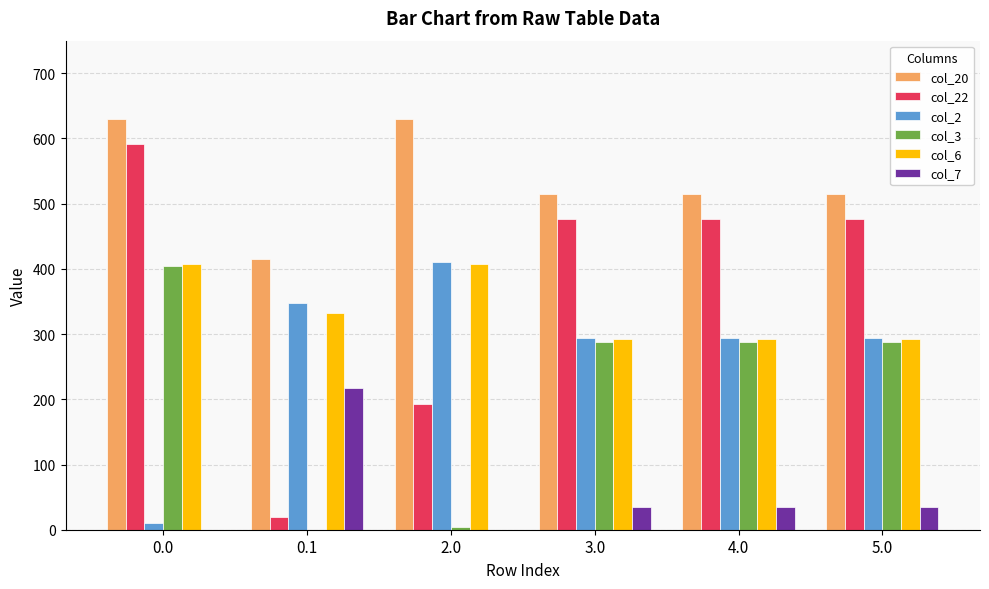

Which series has the widest spread of values?

col_22